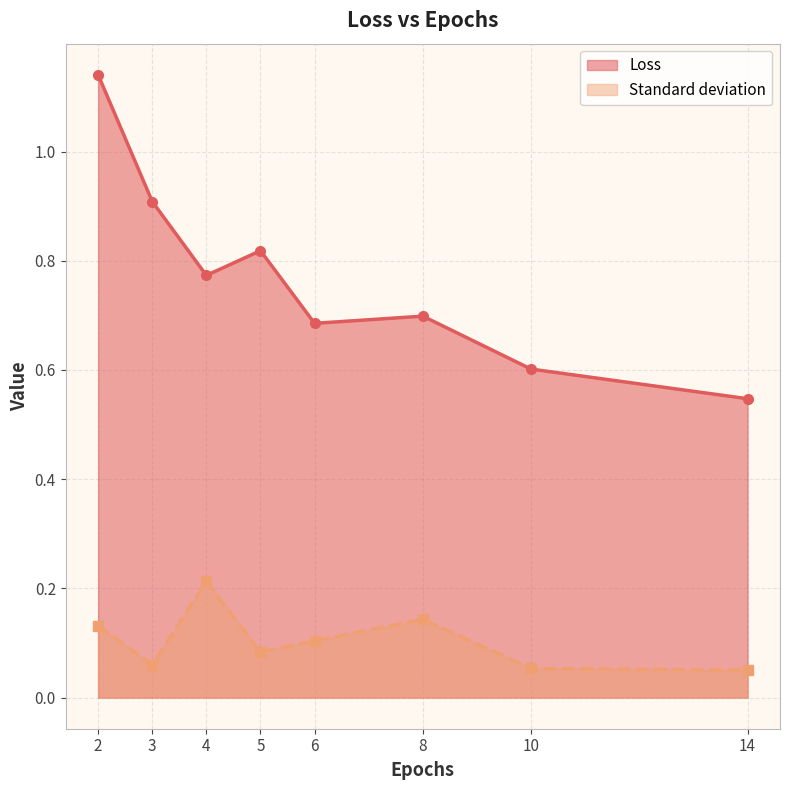

Rank the series by their average value, from highest to lowest.

Loss, Standard deviation